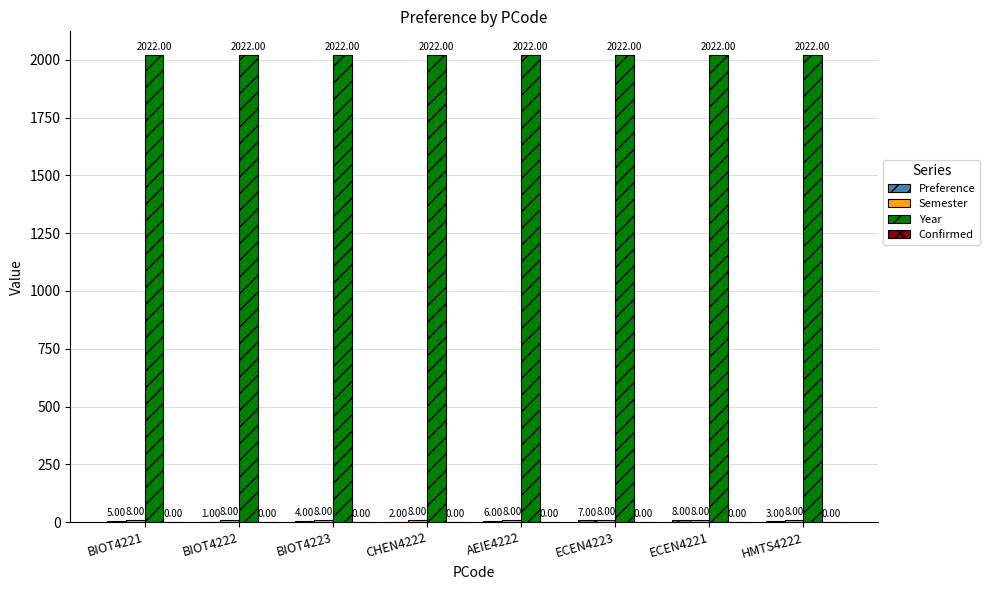

At which category is the sum across all series the highest?

ECEN4221